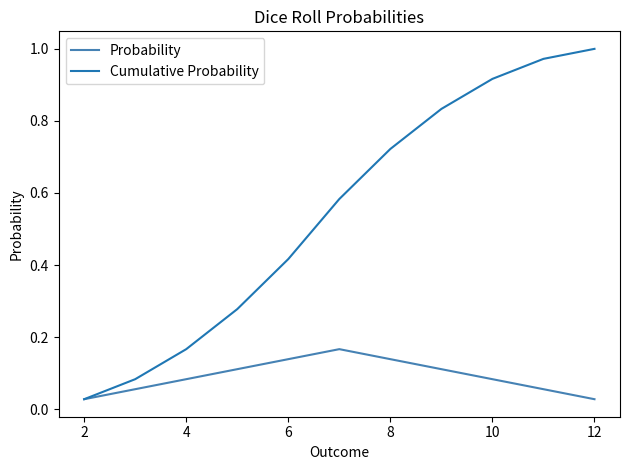

List the series in order of their peak value, highest first.

Cumulative Probability, Probability